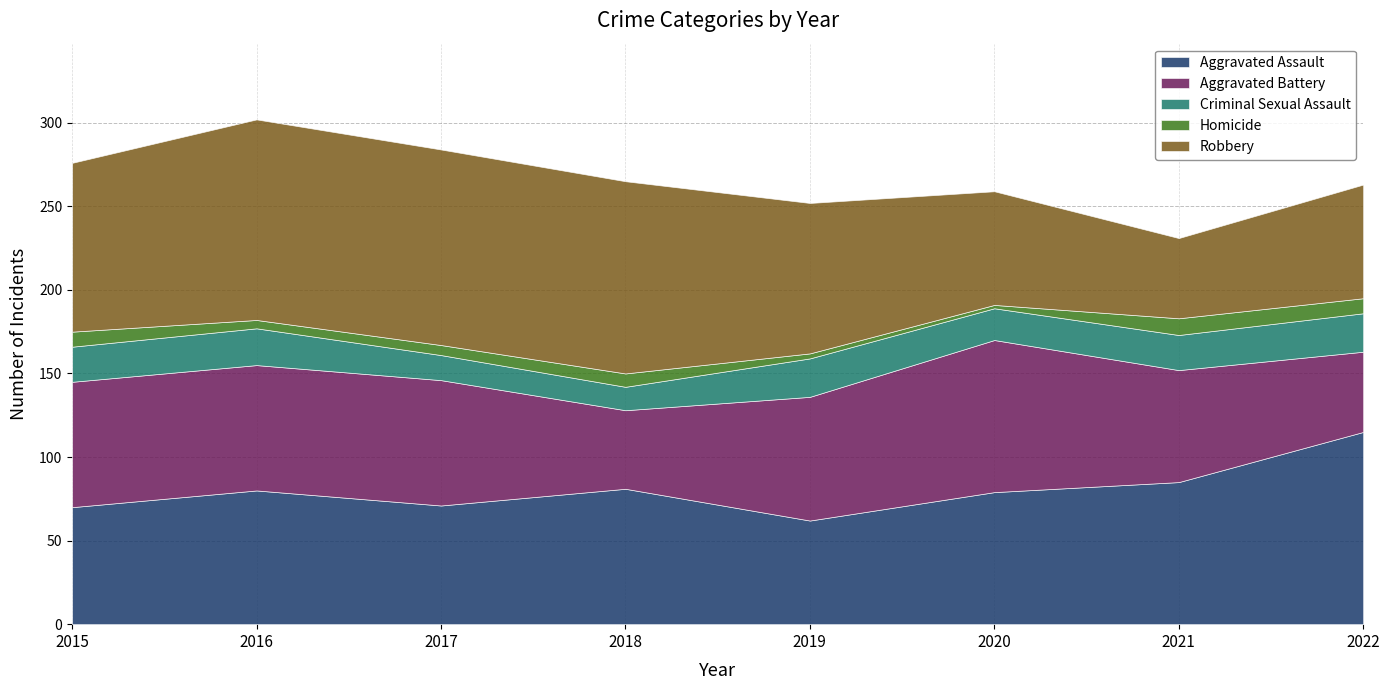

Read the Aggravated Assault value at 2017, to the nearest 5.

70